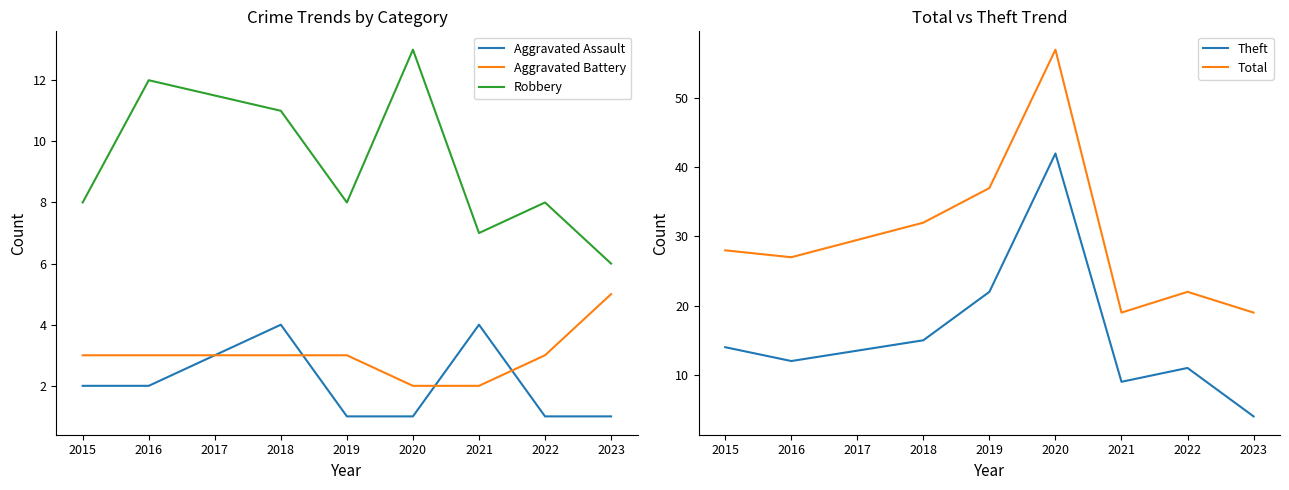

Reading right to left, list all the values displayed in this chart.

Aggravated Assault: 1	1	4	1	1	4	2	2
Aggravated Battery: 5	3	2	2	3	3	3	3
Robbery: 6	8	7	13	8	11	12	8
Theft: 4	11	9	42	22	15	12	14
Total: 19	22	19	57	37	32	27	28